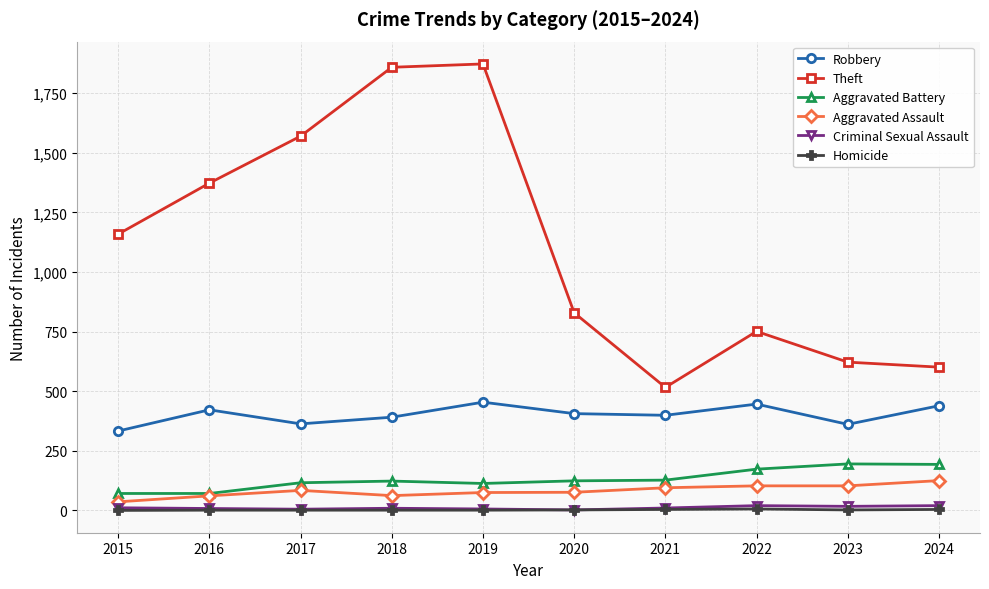

True or false: Theft has more than 1 points higher than both neighbors.

True